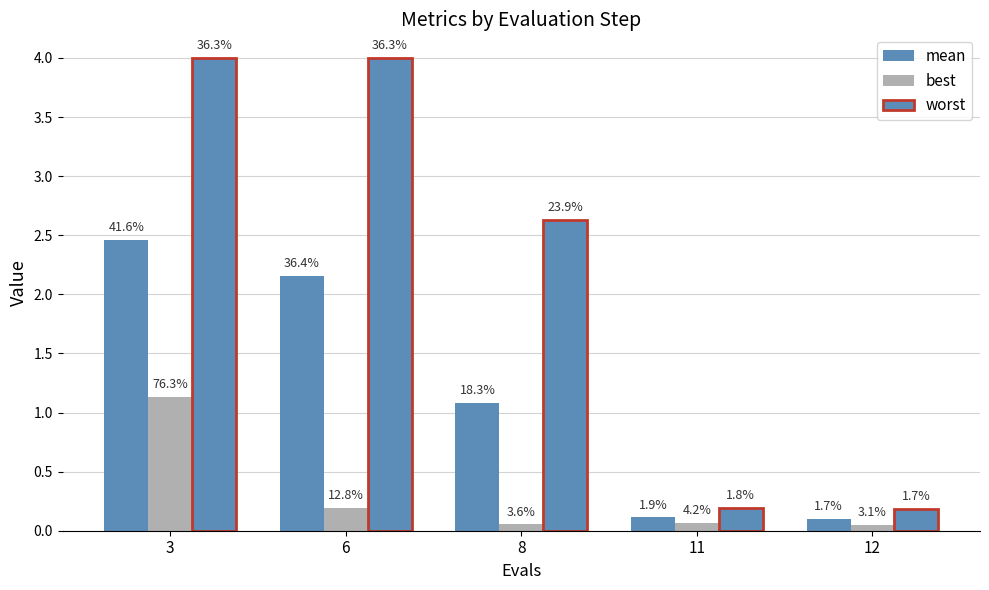

Are the bars horizontal?

No